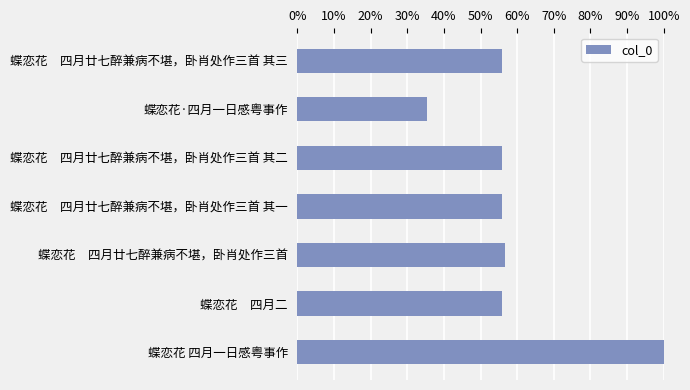

Does the chart contain any negative values?

No